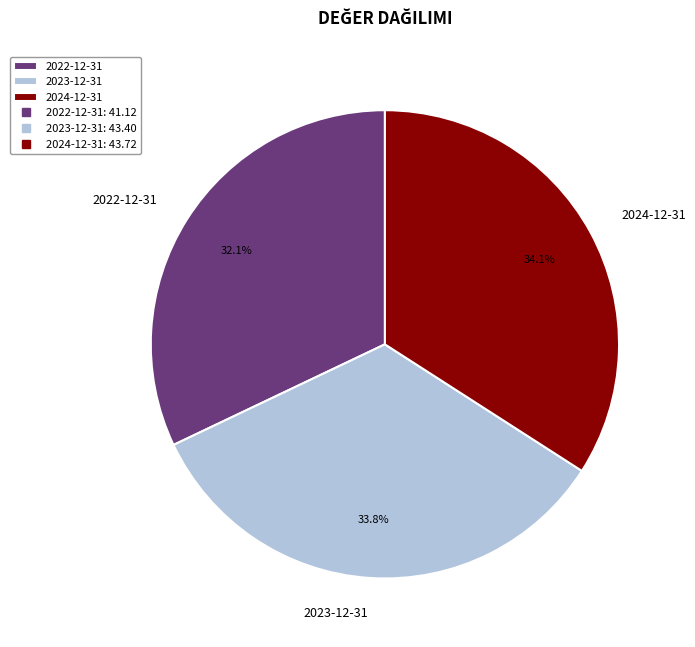

To the nearest percent, what percentage of the pie is 2022-12-31?

32%